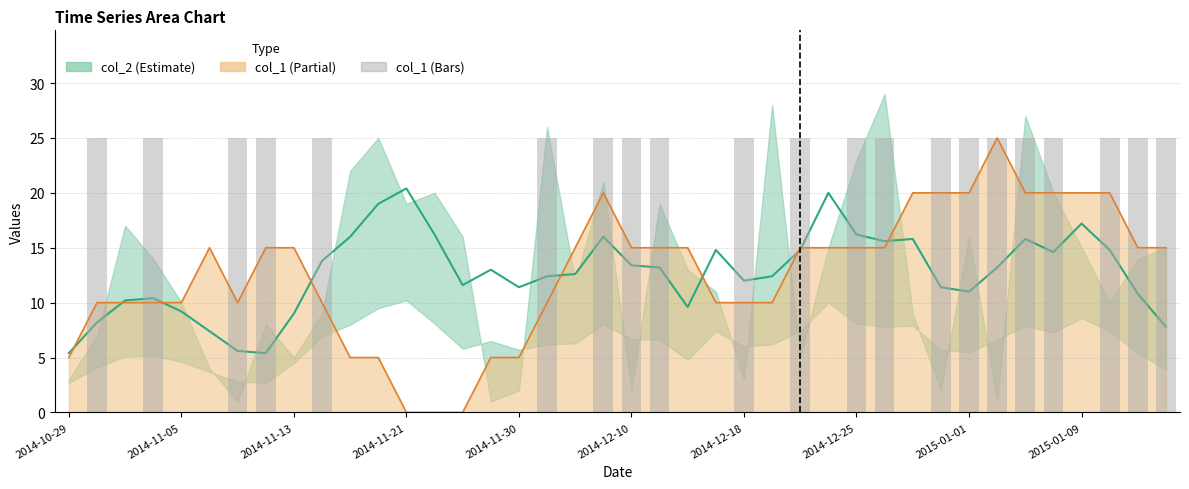

What is the label of the 11th bar from the left?

10